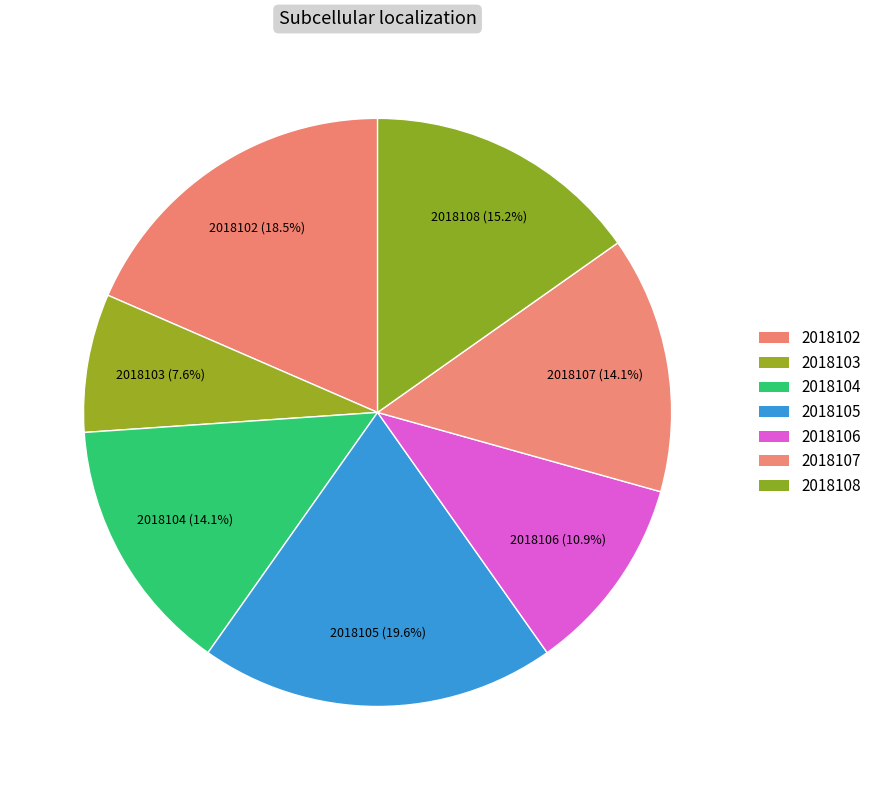

To the nearest percent, what is the difference between the largest and smallest slice percentages?

12%